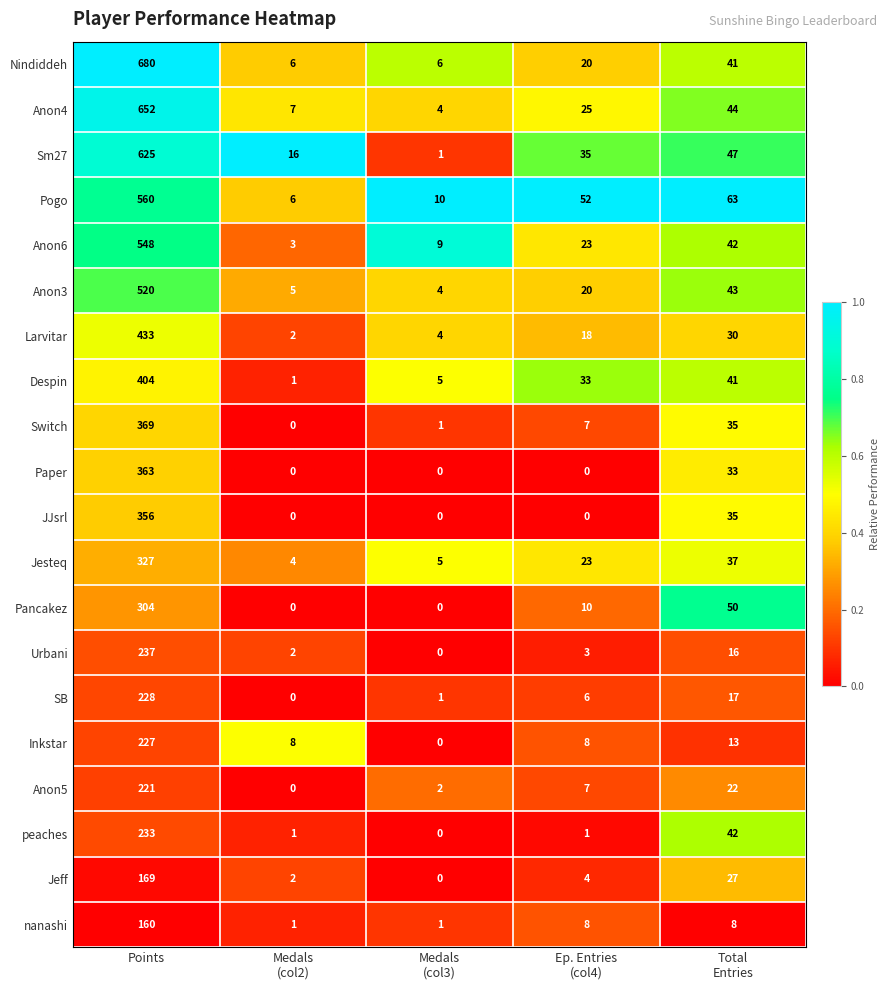

Which category has the highest value in the Jesteq series?

Points